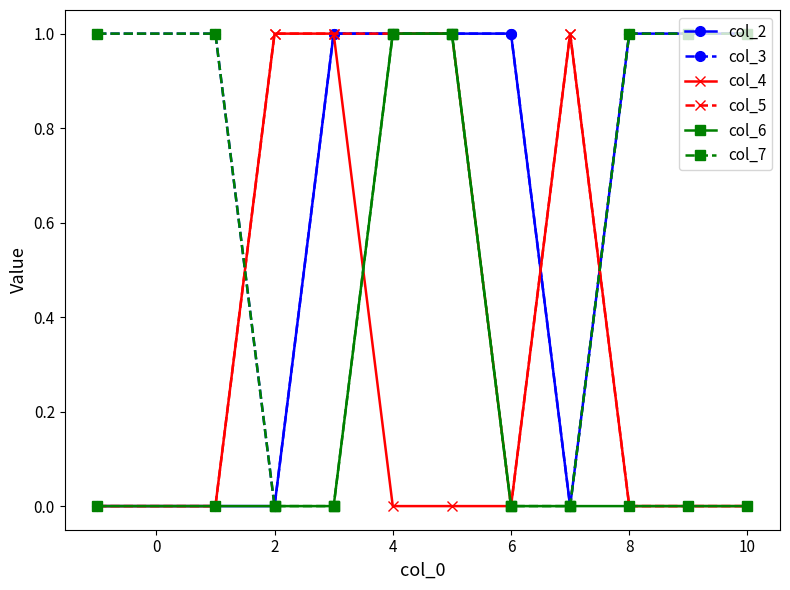

What is the value of the col_3 point at the 5th from the left?

1